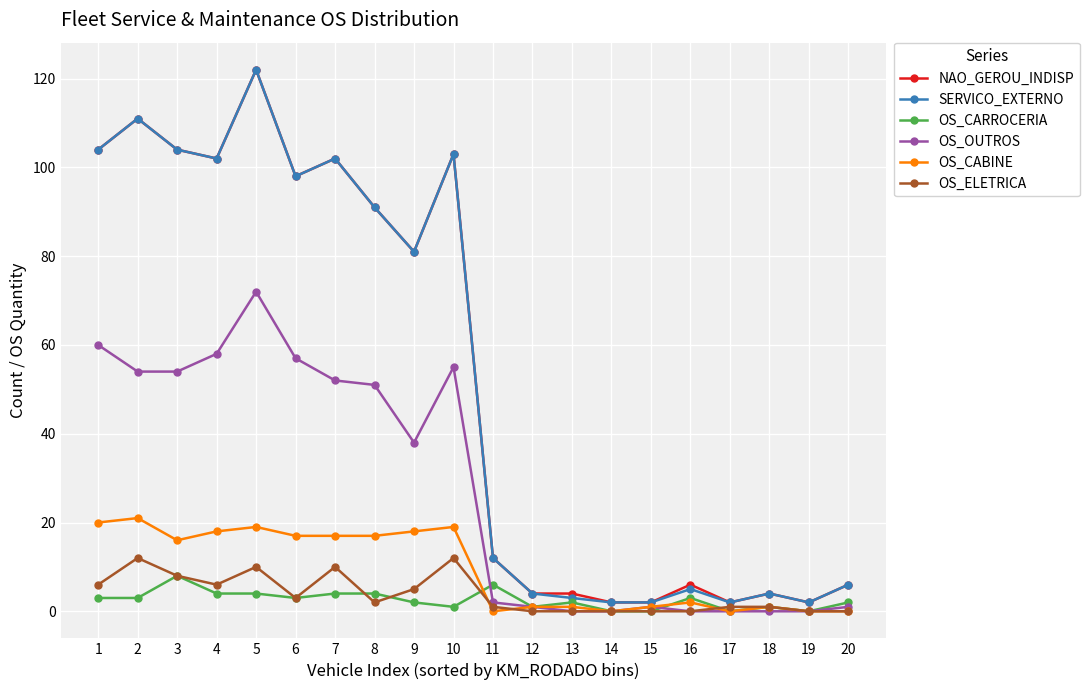

At which category is the sum across all series the highest?

5